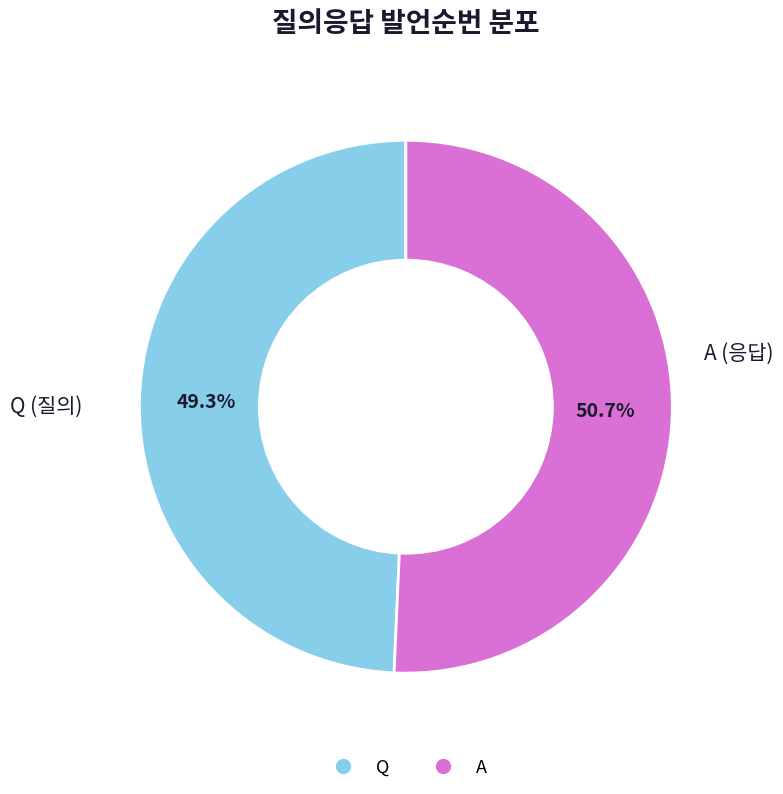

Which has a higher value, Q or A?

A